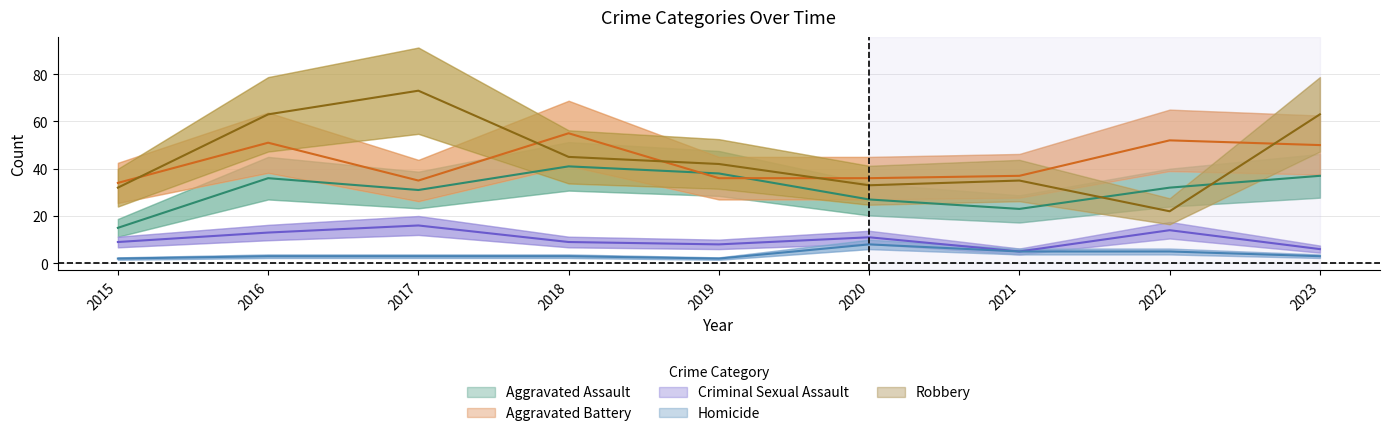

Reading left to right, extract all data points from this chart.

Aggravated Assault: 15	36	31	41	38	27	23	32	37
Aggravated Battery: 34	51	35	55	36	36	37	52	50
Criminal Sexual Assault: 9	13	16	9	8	11	5	14	6
Homicide: 2	3	3	3	2	8	5	5	3
Robbery: 32	63	73	45	42	33	35	22	63